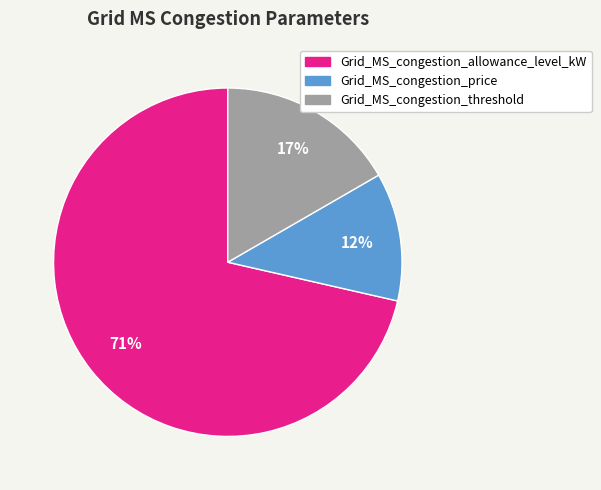

True or false: Grid_MS_congestion_allowance_level_kW accounts for 71% of the total.

True